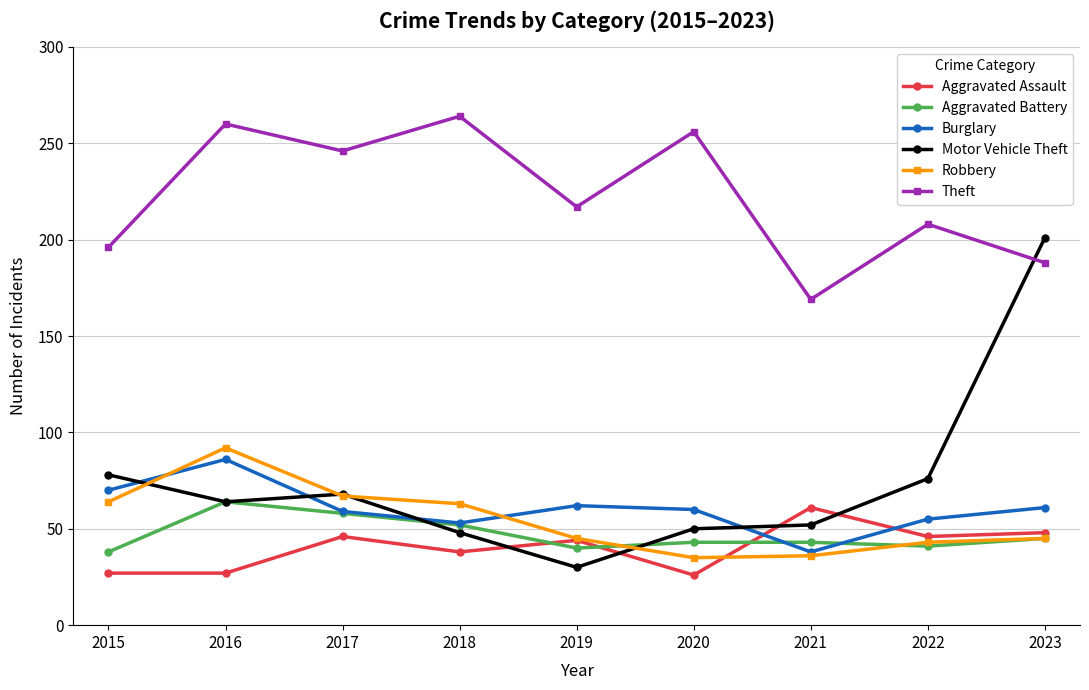

The value of Burglary at 2015 is 93. True or false?

False